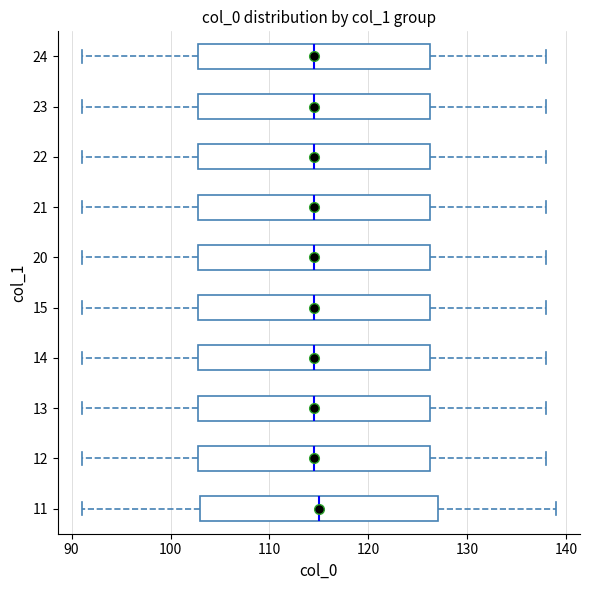

Where is the right edge of the box at y = 20 on the x-axis? The values are not printed on the chart, so give them approximately, as read against the axis.

126